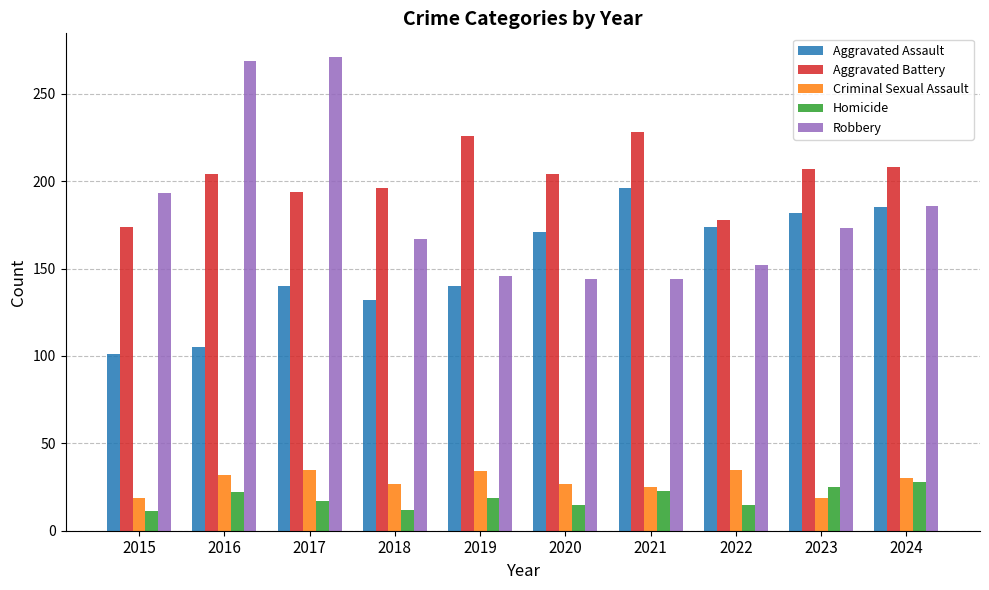

Which series has the widest spread of values?

Robbery